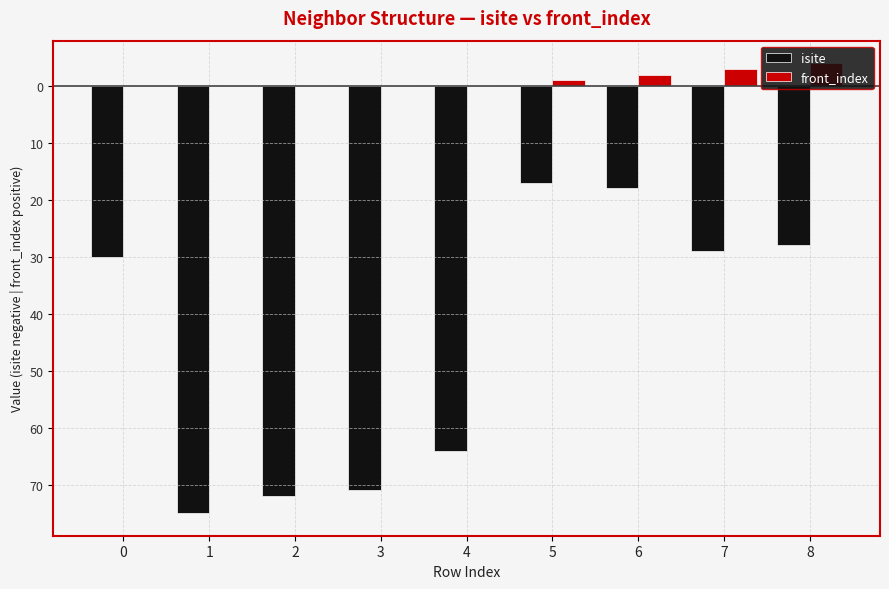

Rank the series by their average value, from highest to lowest.

front_index, isite